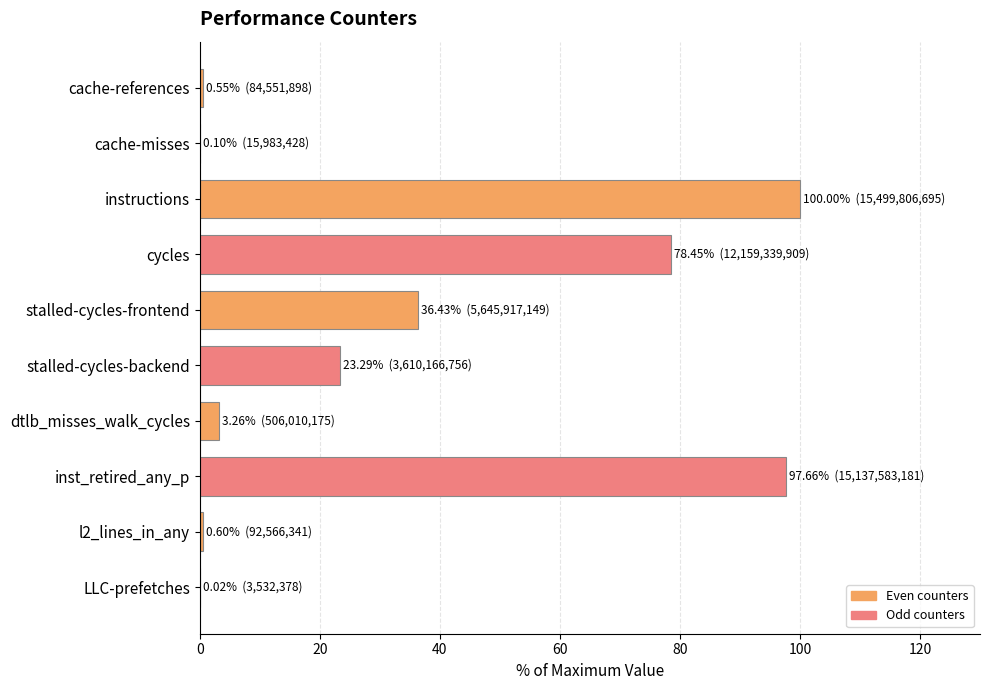

What is the change in value from instructions to stalled-cycles-backend?

-76.7